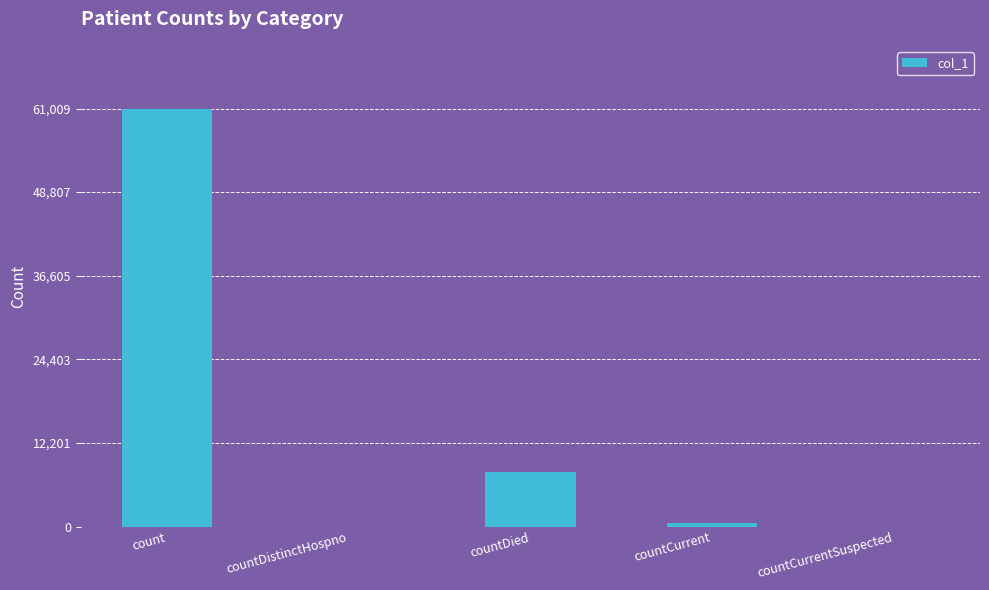

What is the maximum value shown in the chart?

61009